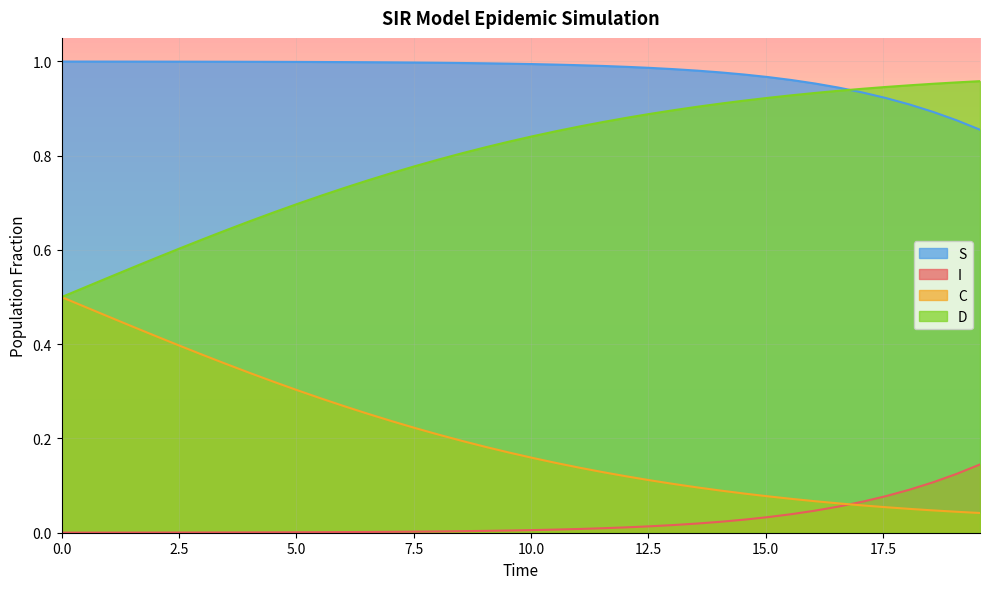

Rank the series by their average value, from lowest to highest.

I, C, D, S